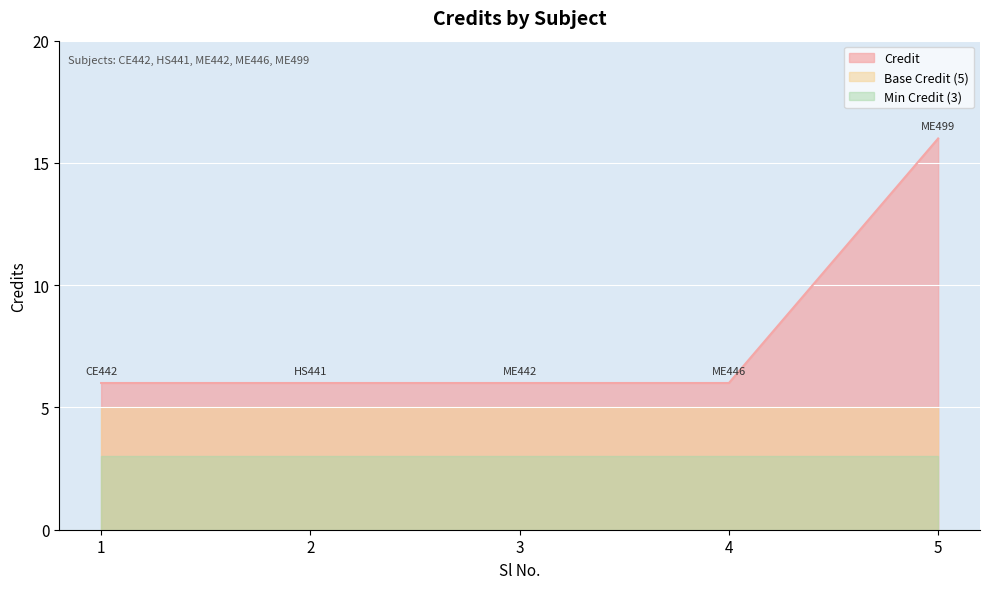

List the labels in order of value, smallest first.

1, 2, 3, 4, 5